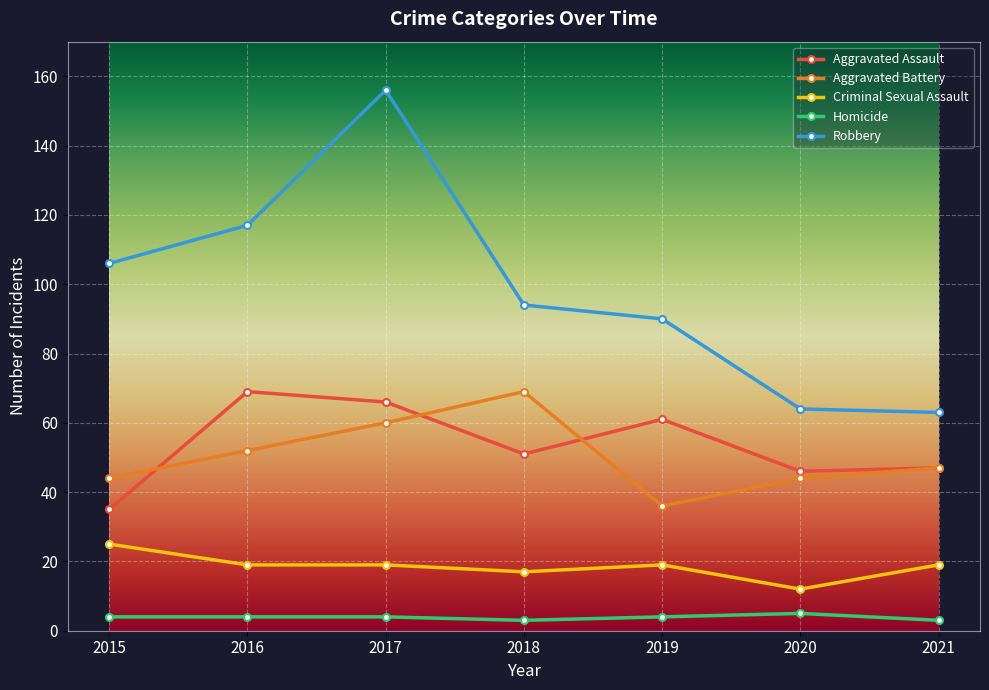

True or false: Aggravated Assault and Criminal Sexual Assault cross at least once.

False